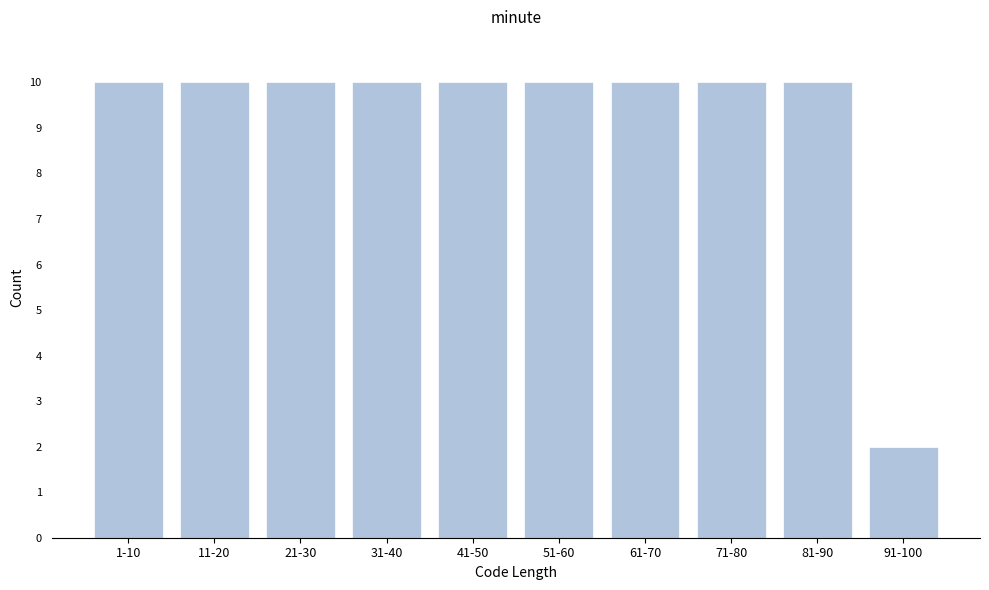

Reading left to right, transcribe all the data shown in this chart.

1-10=10	11-20=10	21-30=10	31-40=10	41-50=10	51-60=10	61-70=10	71-80=10	81-90=10	91-100=2